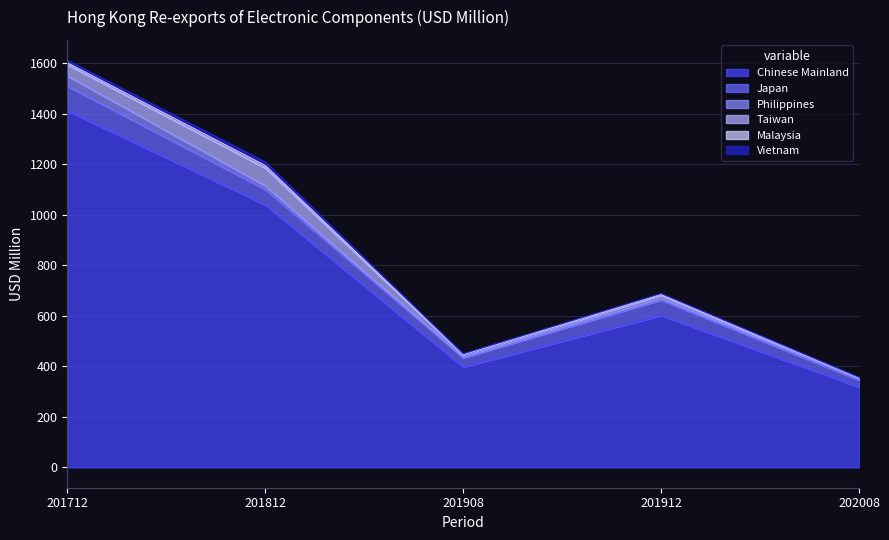

At 201912, list the series in order from smallest to largest.

Vietnam, Malaysia, Philippines, Taiwan, Japan, Chinese Mainland